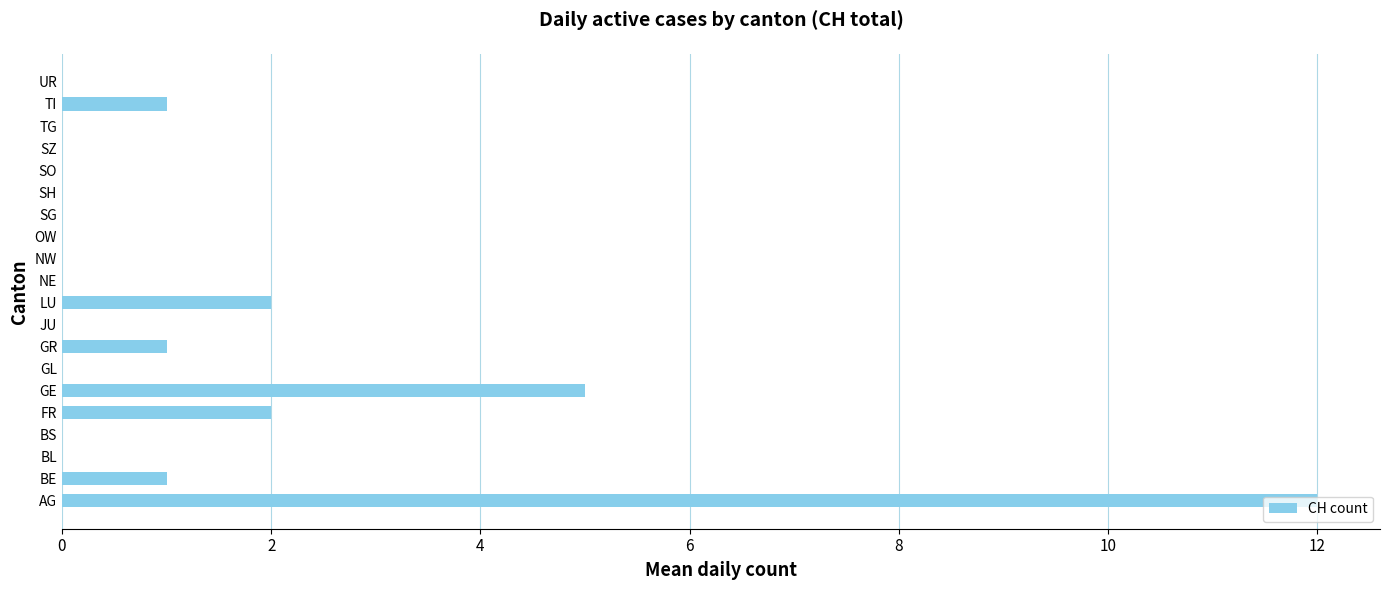

Where is the data nearest to the value 6?

GE